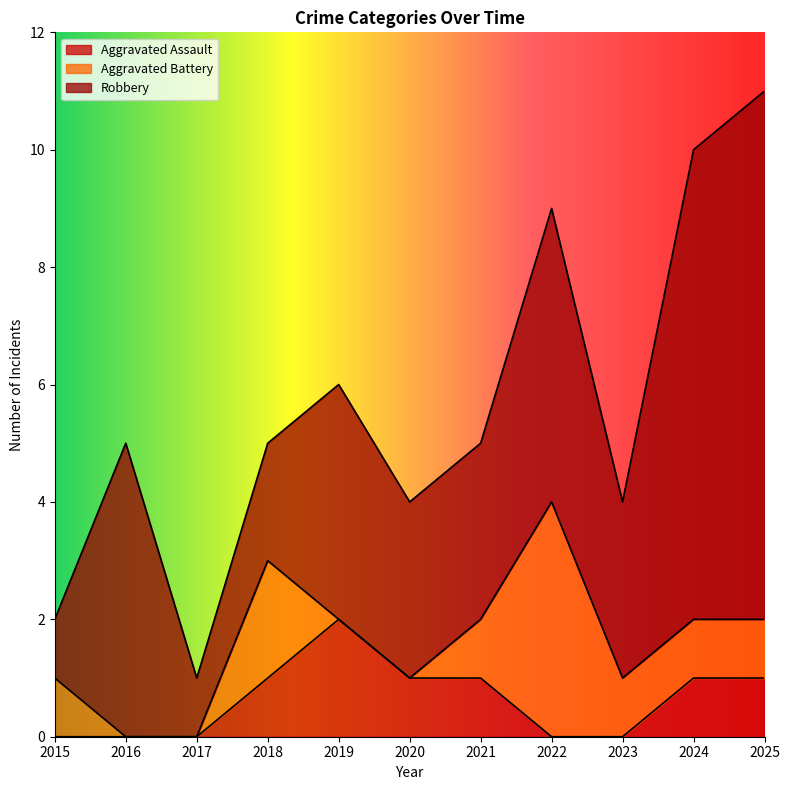

True or false: Robbery has more than 2 points higher than both neighbors.

True